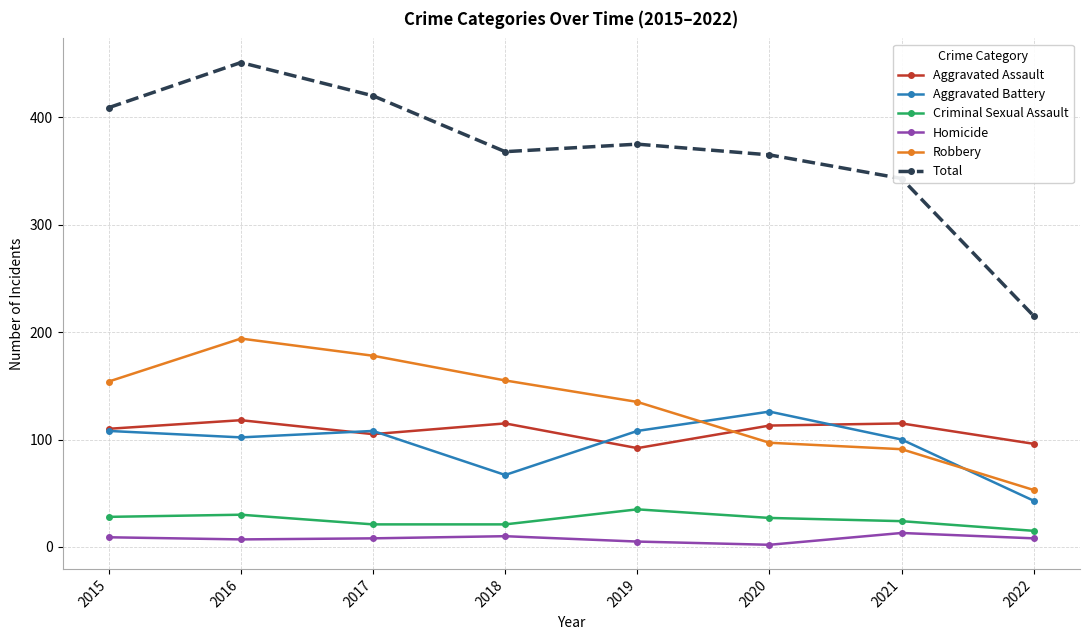

What is the average value of the Robbery series?

132